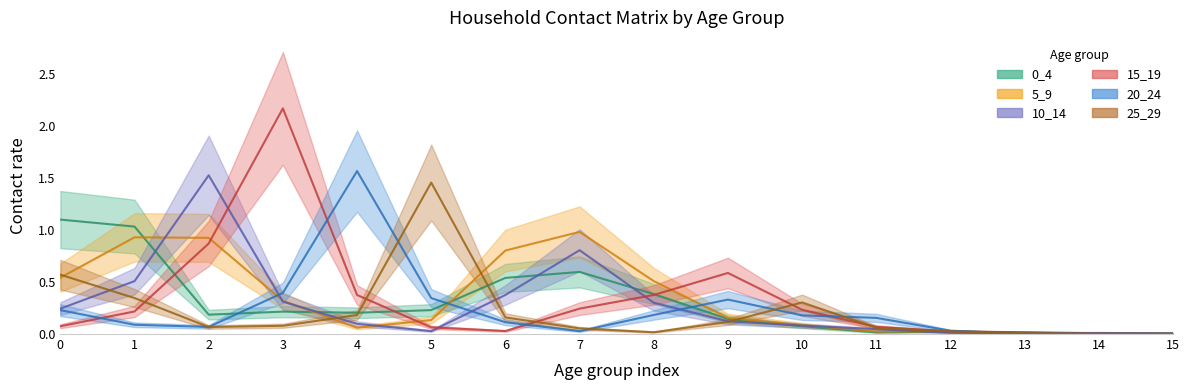

Read the 25_29 value at 6.

0.2